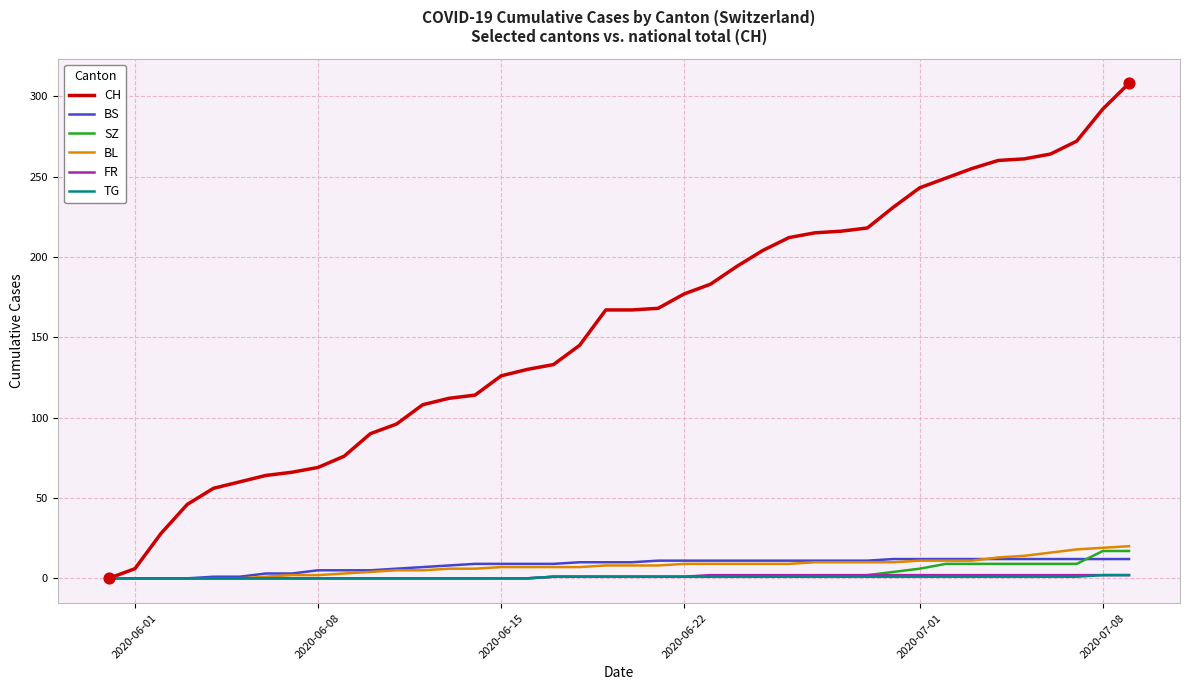

Which series has the largest total across all categories?

CH